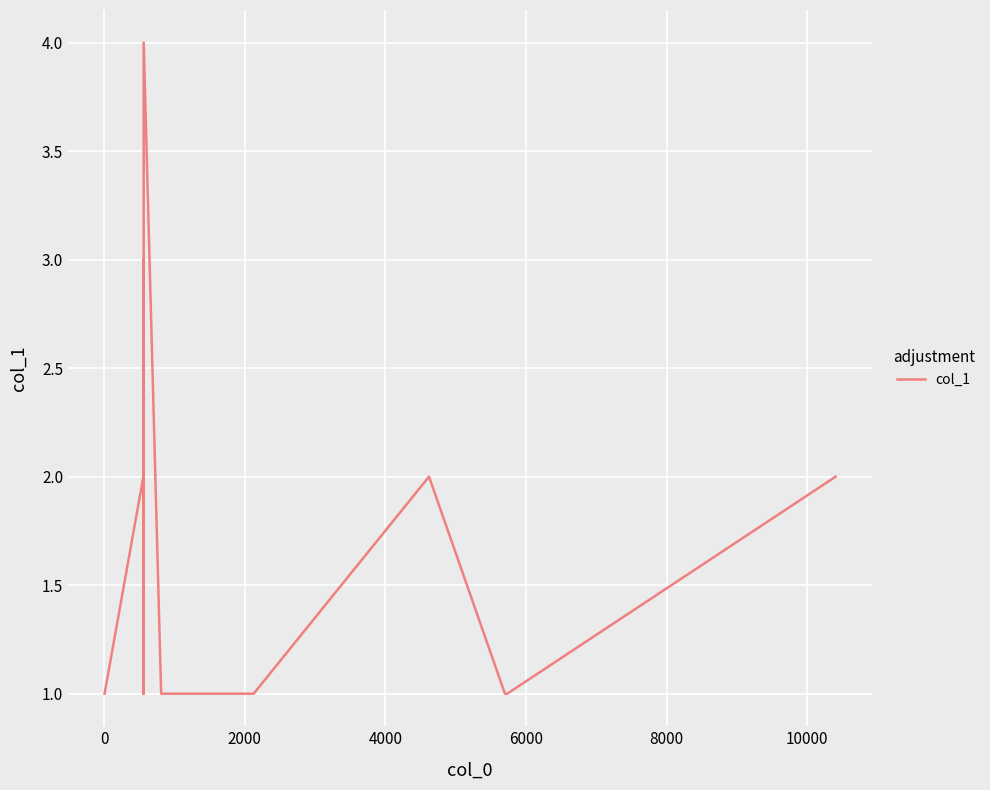

What is the greatest value displayed?

4